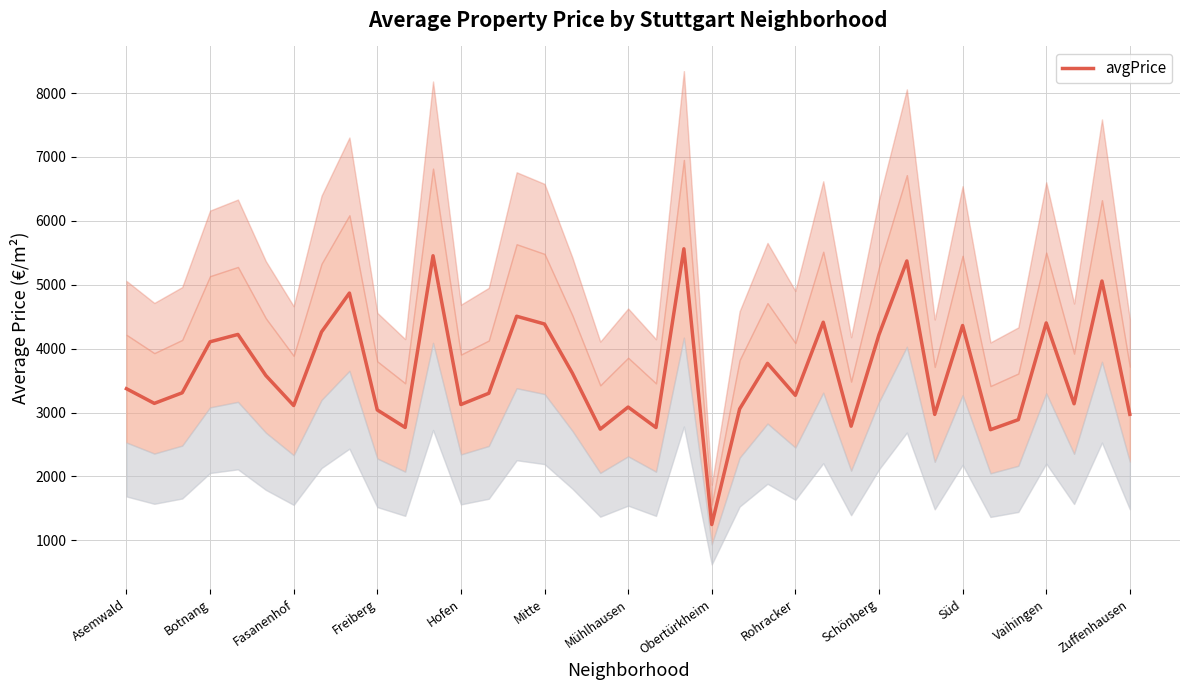

Which category has the lowest value in the avgPrice series?

Obertürkheim